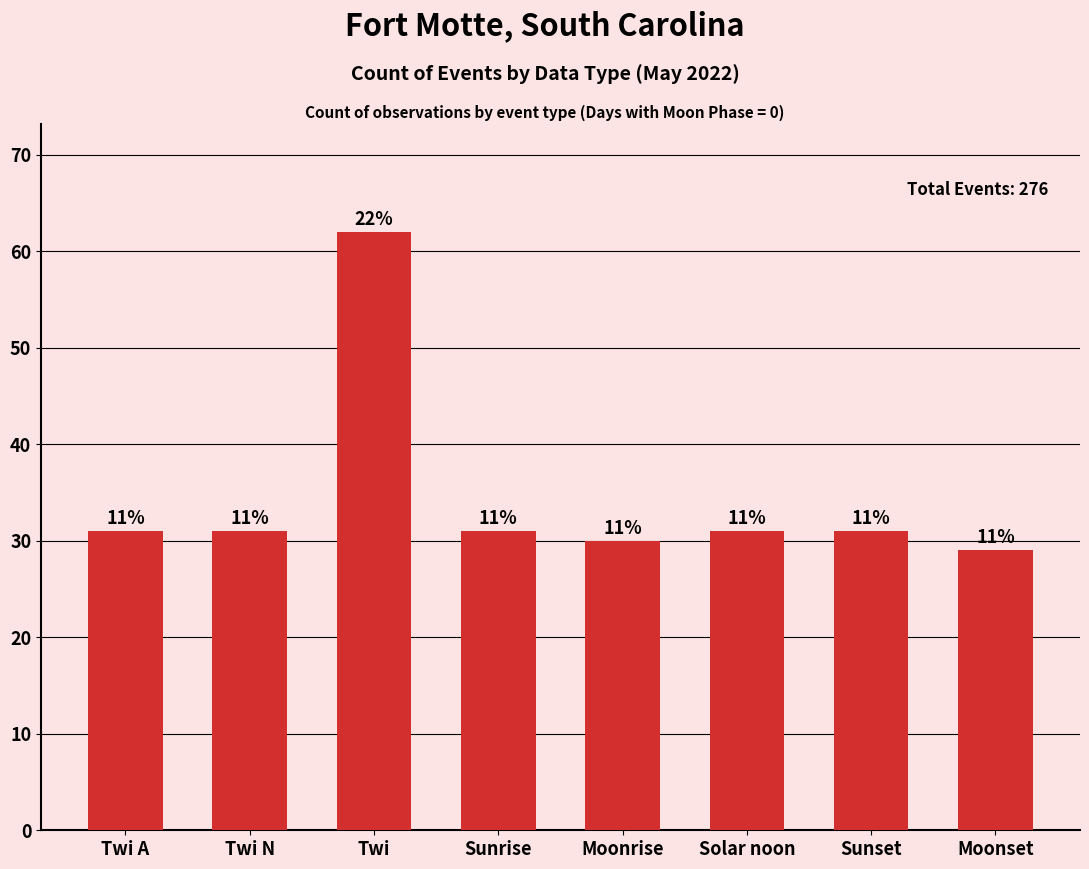

Reading left to right, what are all the values shown in this chart?

31	31	62	31	30	31	31	29